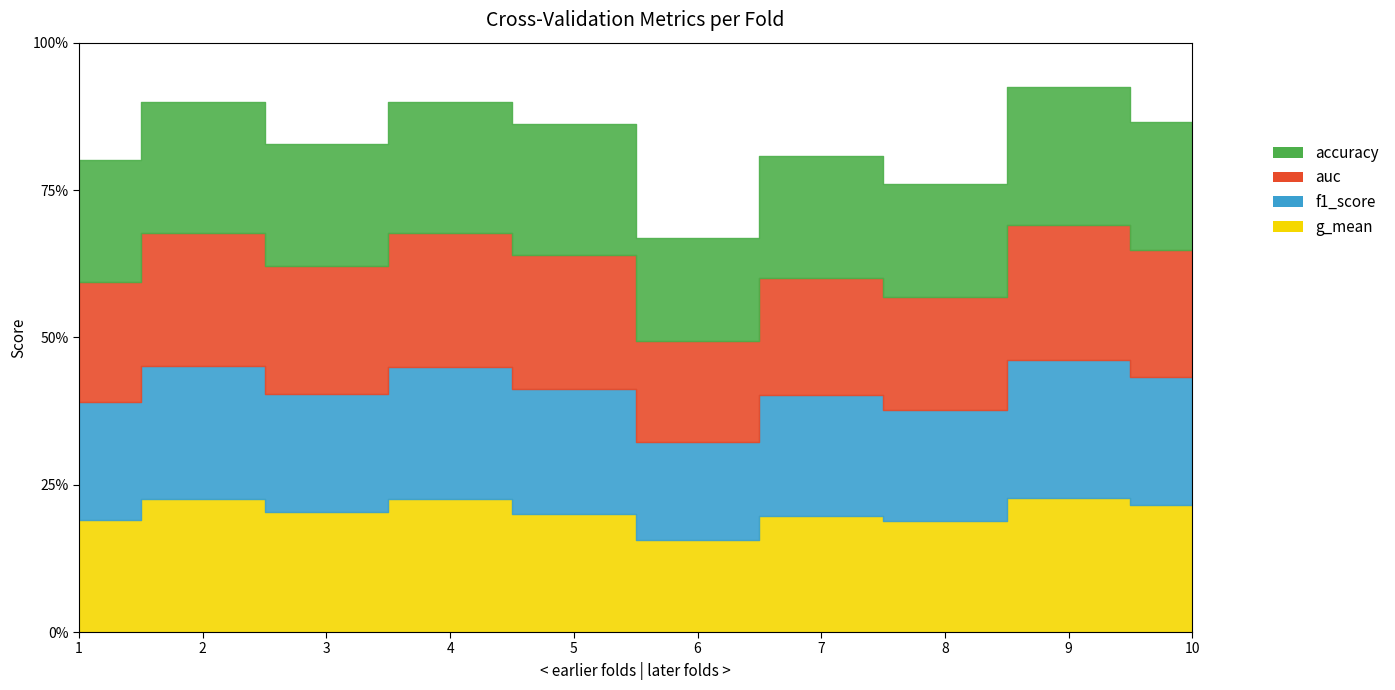

Rank the series at 8 from highest to lowest value.

auc, accuracy, f1_score, g_mean